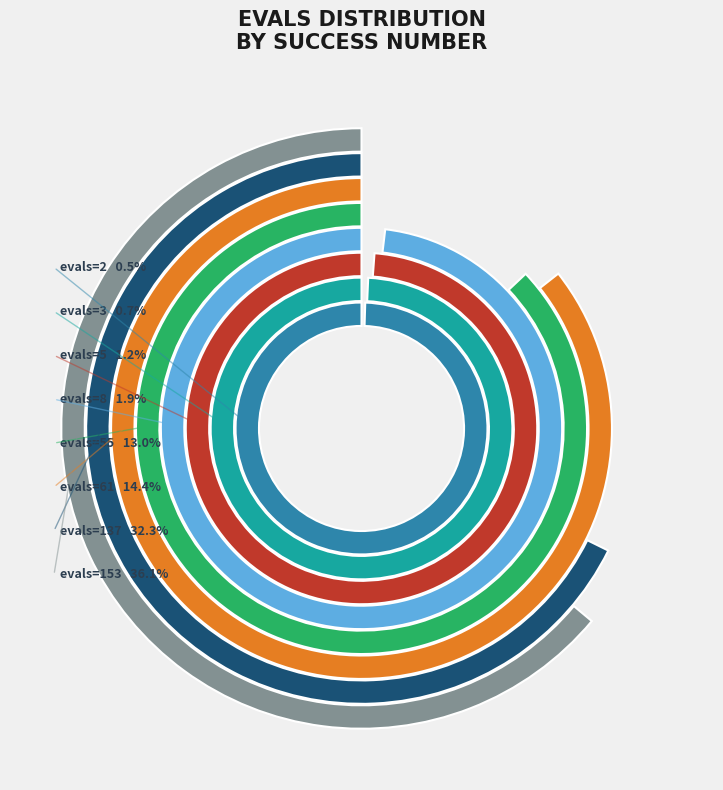

To the nearest percent, what percentage of the pie is 153?

36%